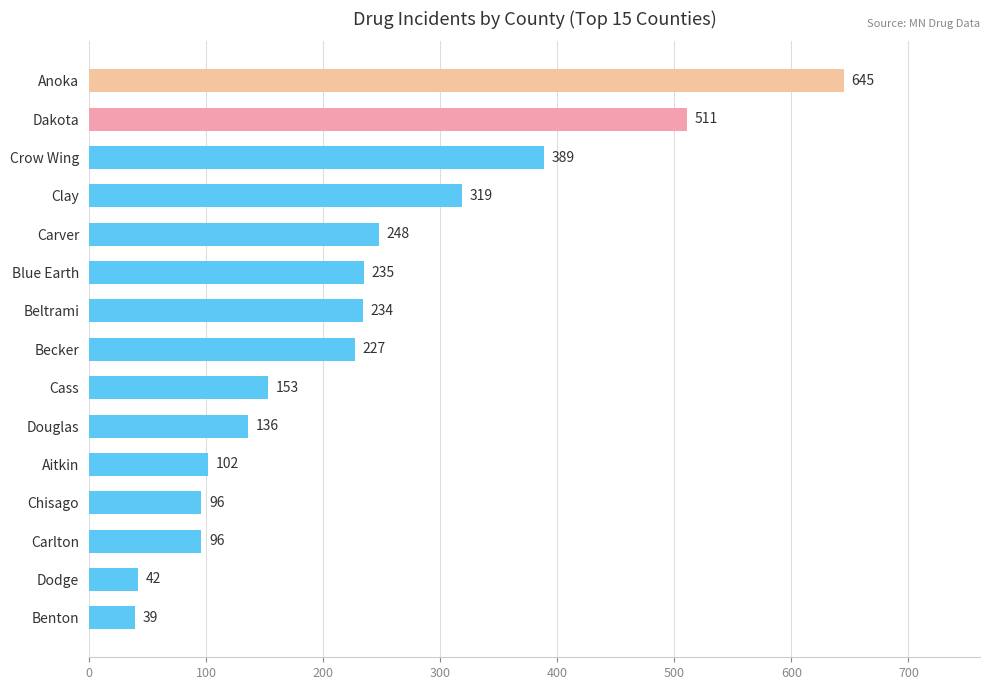

What is the smallest value displayed?

39